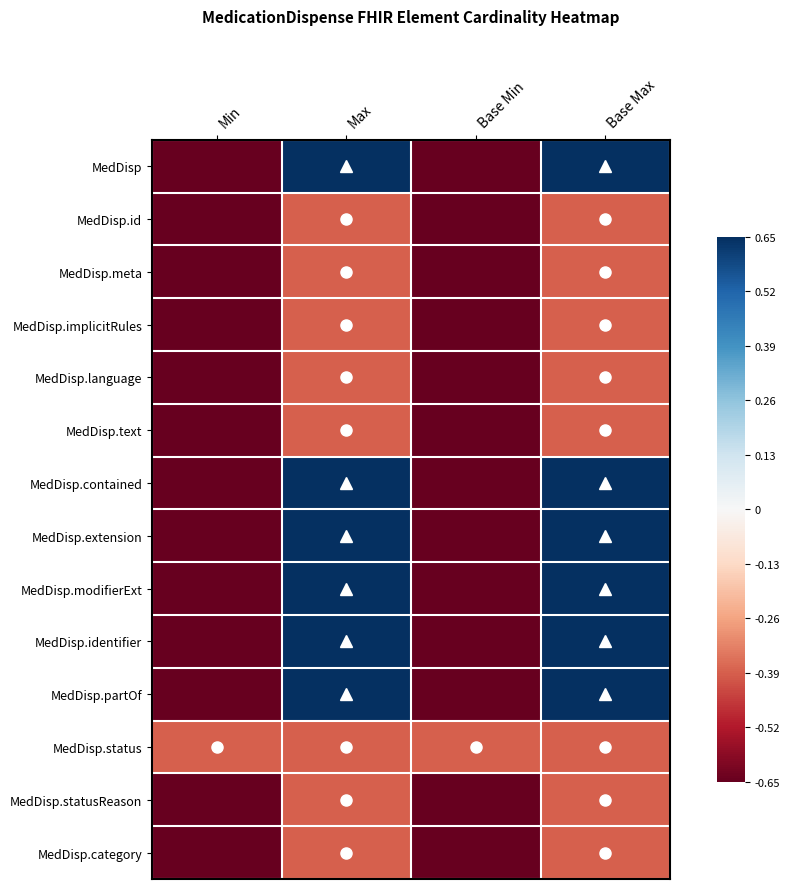

Reading right to left, transcribe all the data shown in this chart.

MedDisp: Base Max=0.7	Base Min=-0.7	Max=0.7	Min=-0.7
MedDisp.id: Base Max=-0.4	Base Min=-0.7	Max=-0.4	Min=-0.7
MedDisp.meta: Base Max=-0.4	Base Min=-0.7	Max=-0.4	Min=-0.7
MedDisp.implicitRules: Base Max=-0.4	Base Min=-0.7	Max=-0.4	Min=-0.7
MedDisp.language: Base Max=-0.4	Base Min=-0.7	Max=-0.4	Min=-0.7
MedDisp.text: Base Max=-0.4	Base Min=-0.7	Max=-0.4	Min=-0.7
MedDisp.contained: Base Max=0.7	Base Min=-0.7	Max=0.7	Min=-0.7
MedDisp.extension: Base Max=0.7	Base Min=-0.7	Max=0.7	Min=-0.7
MedDisp.modifierExt: Base Max=0.7	Base Min=-0.7	Max=0.7	Min=-0.7
MedDisp.identifier: Base Max=0.7	Base Min=-0.7	Max=0.7	Min=-0.7
MedDisp.partOf: Base Max=0.7	Base Min=-0.7	Max=0.7	Min=-0.7
MedDisp.status: Base Max=-0.4	Base Min=-0.4	Max=-0.4	Min=-0.4
MedDisp.statusReason: Base Max=-0.4	Base Min=-0.7	Max=-0.4	Min=-0.7
MedDisp.category: Base Max=-0.4	Base Min=-0.7	Max=-0.4	Min=-0.7